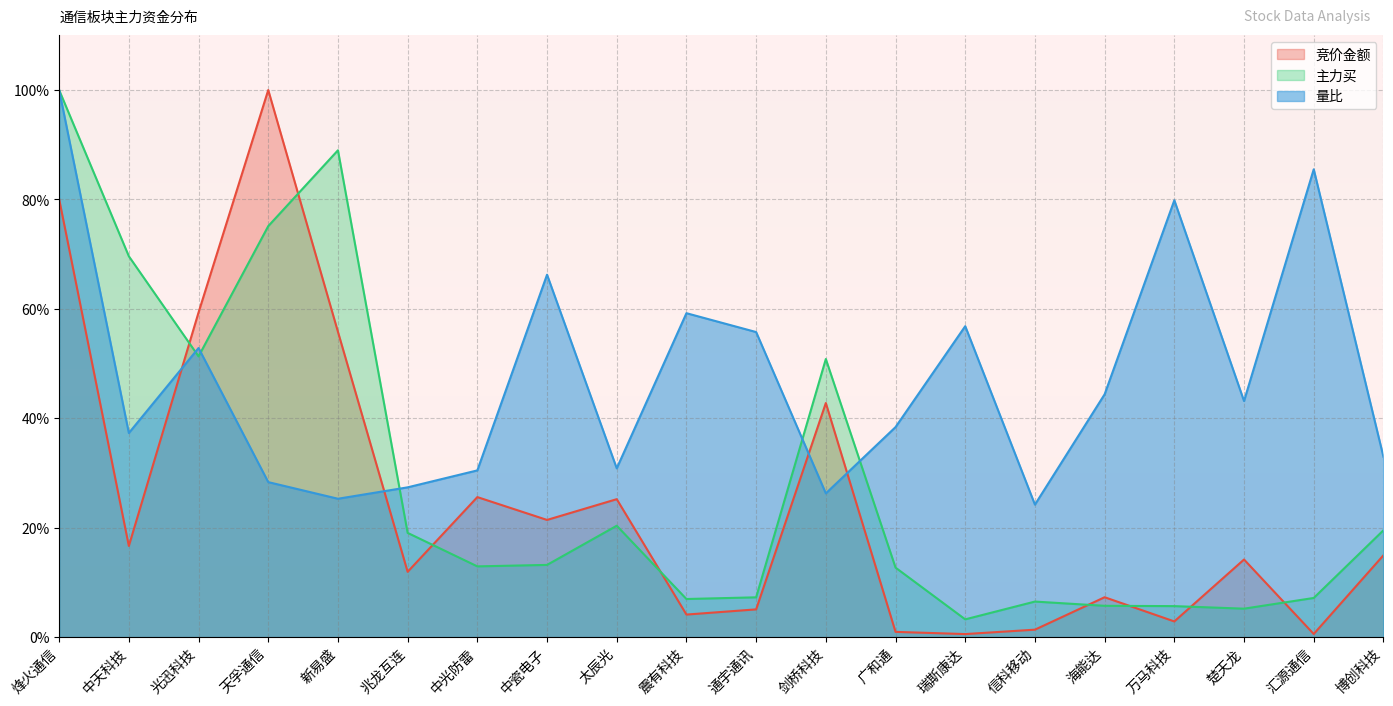

Rank the series by their average value, from highest to lowest.

量比, 主力买, 竞价金额